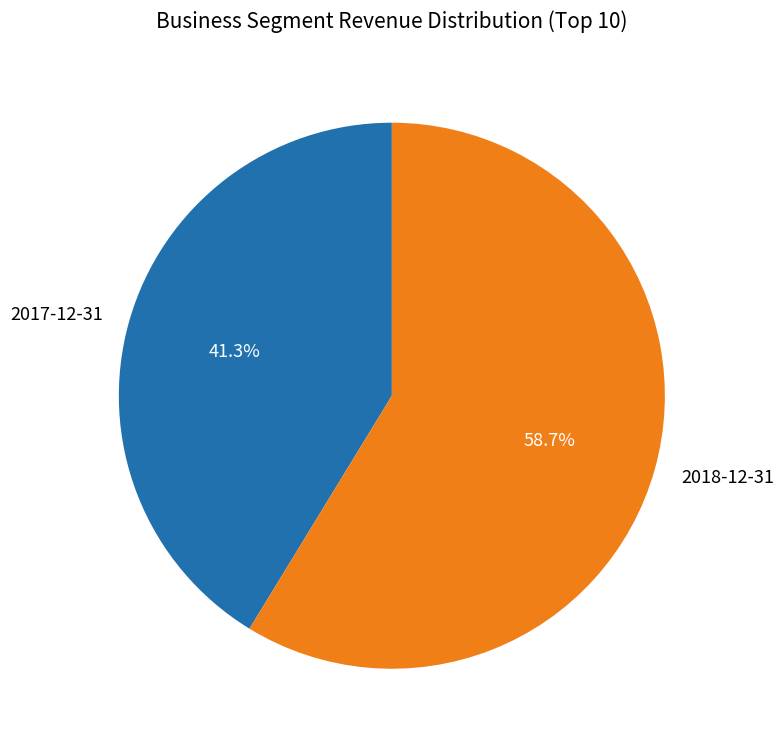

What is the majority slice?

2018-12-31